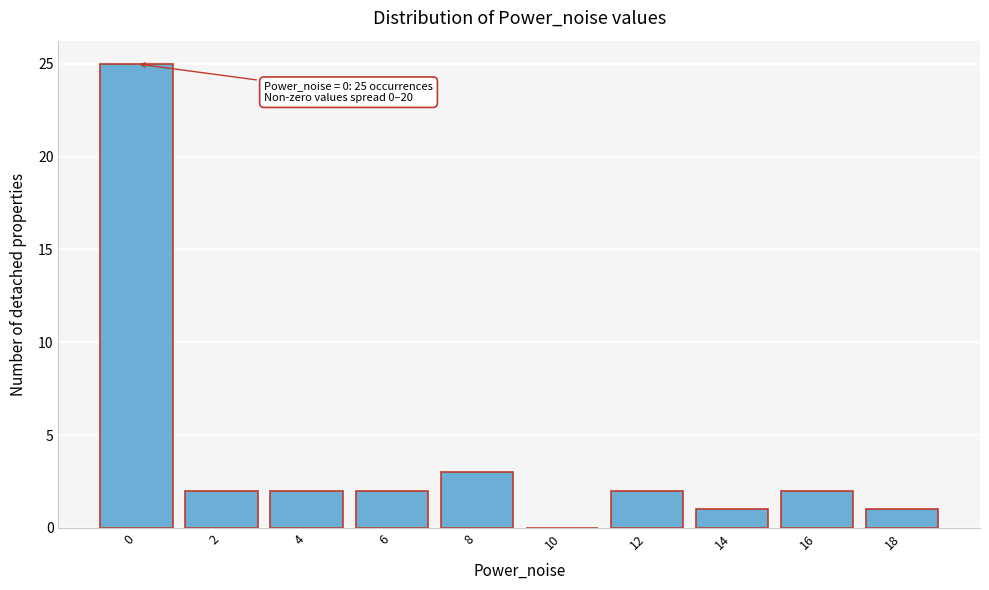

Reading right to left, list all the values displayed in this chart.

18=1	16=2	14=1	12=2	10=0	8=3	6=2	4=2	2=2	0=25